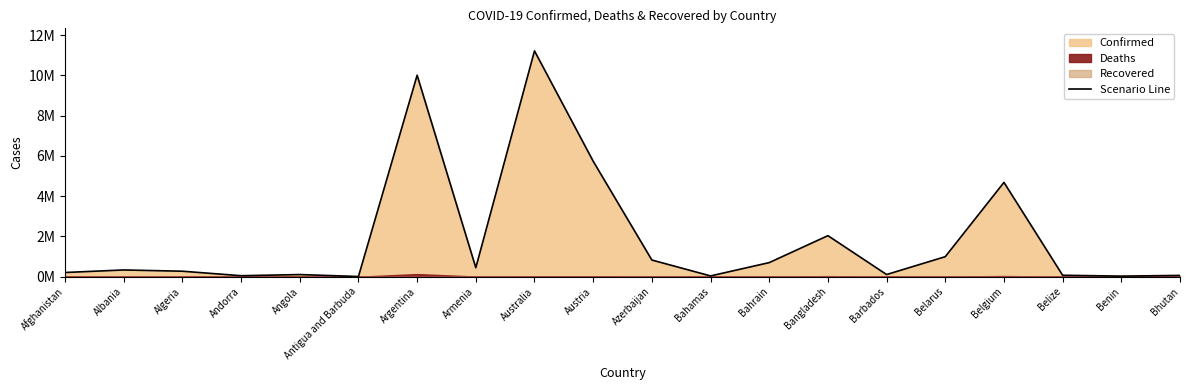

The value at Albania is 333995. True or false?

True